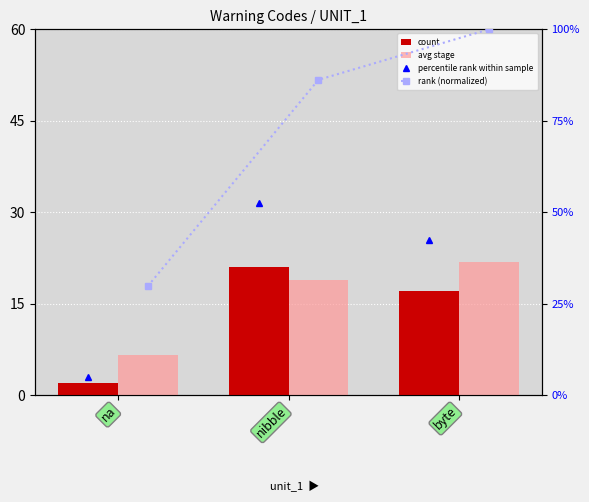

What is the difference between the second highest and minimum values in the count series?

15.0